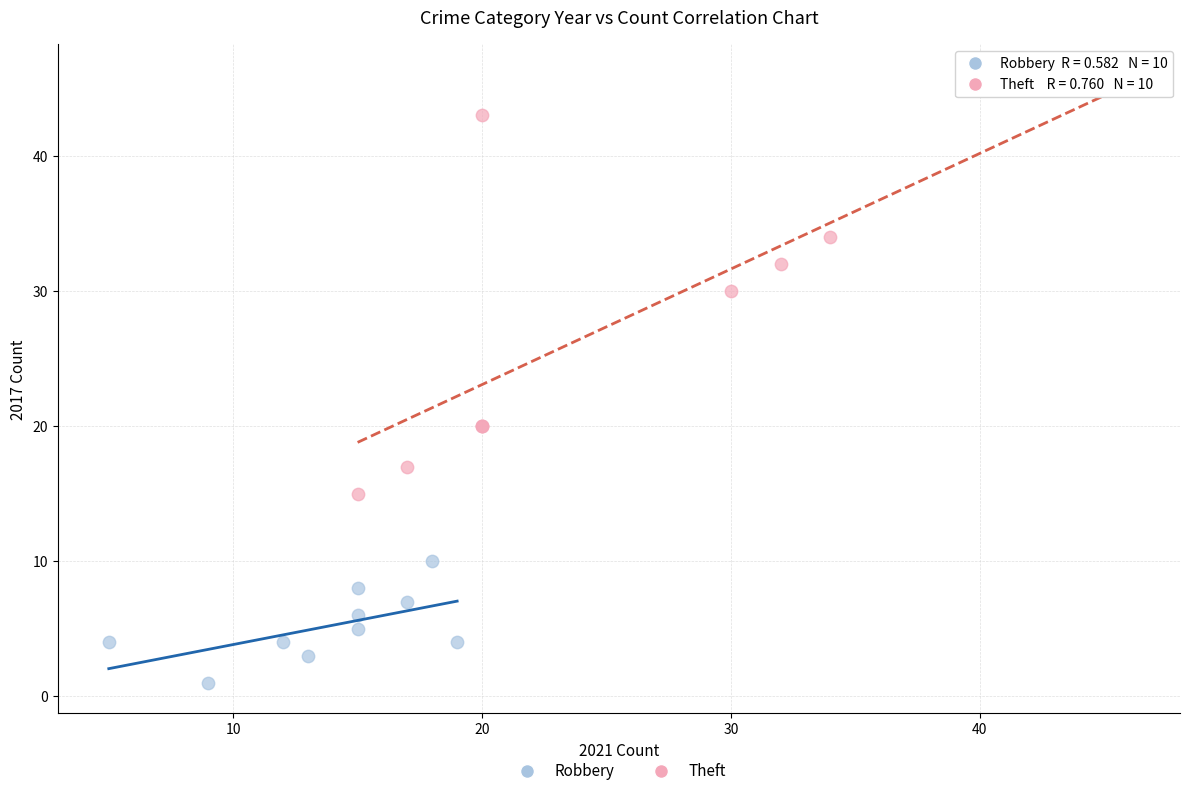

Which series reaches the minimum Y coordinate?

Robbery